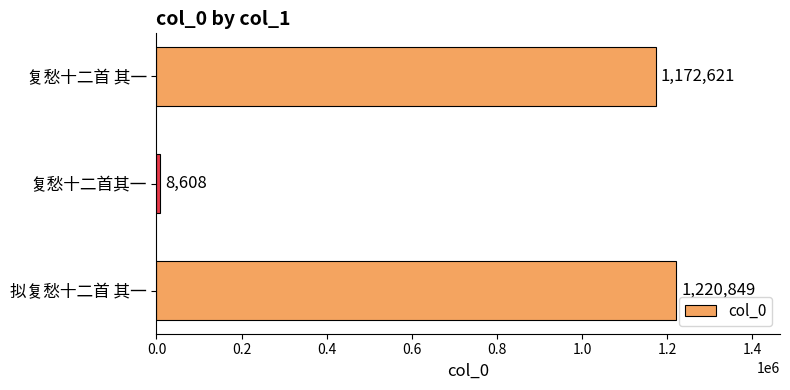

Rank the categories by value from highest to lowest.

拟复愁十二首 其一, 复愁十二首 其一, 复愁十二首其一